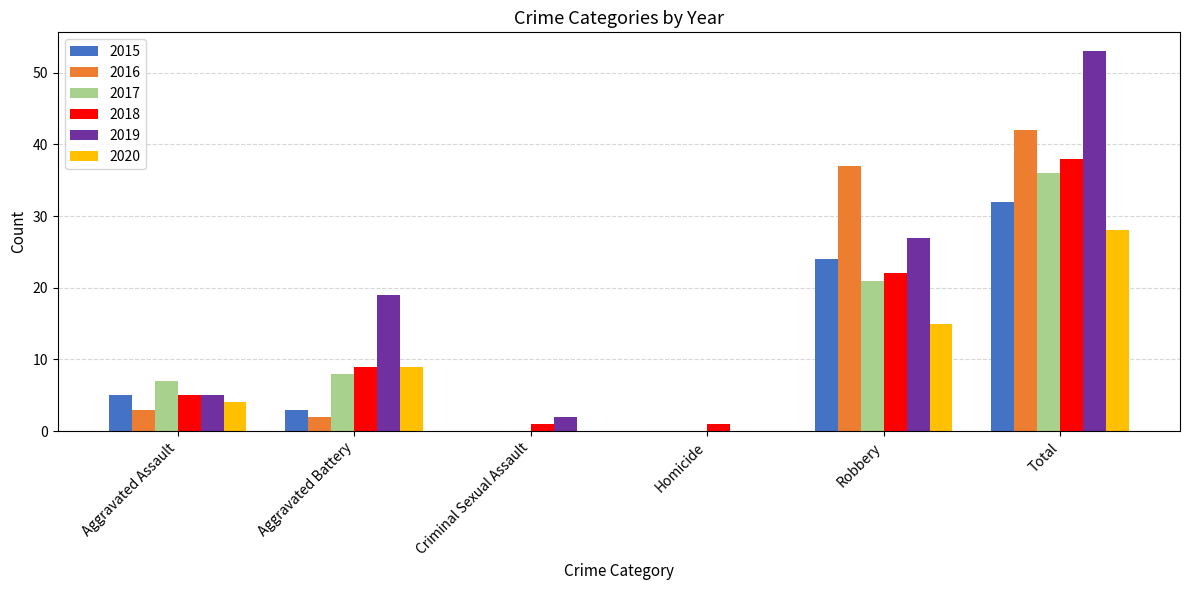

At which category is the sum across all series the highest?

Total